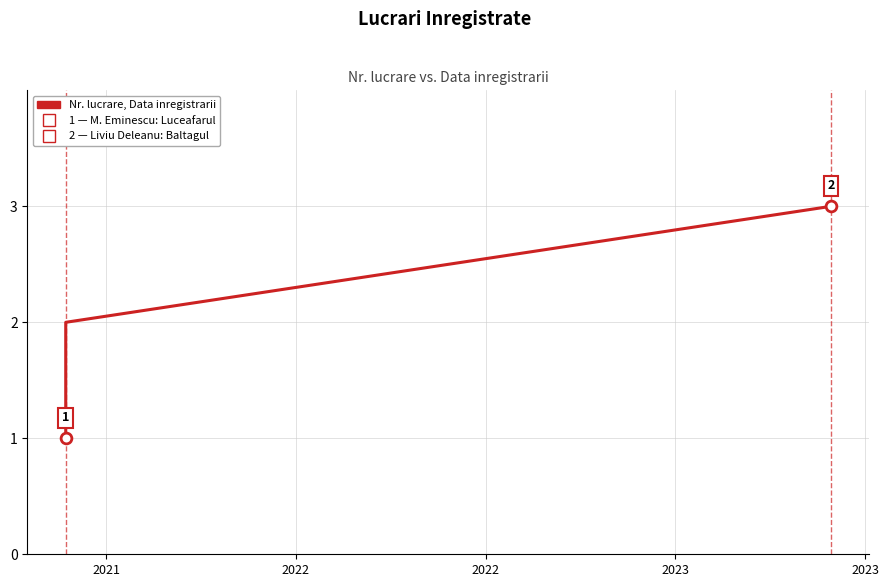

Which has a higher value, 2022 or 2022?

2022